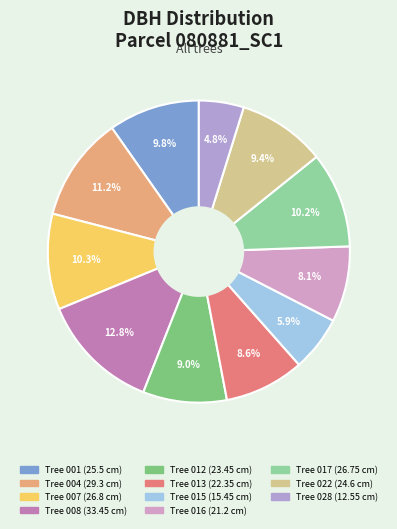

To the nearest percent, what is the average slice percentage?

9%